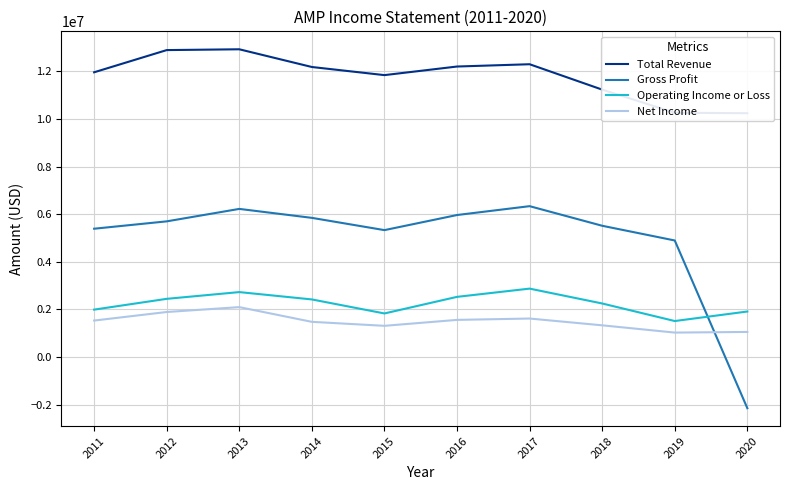

Where is Gross Profit nearest to the value 2095500?

2019